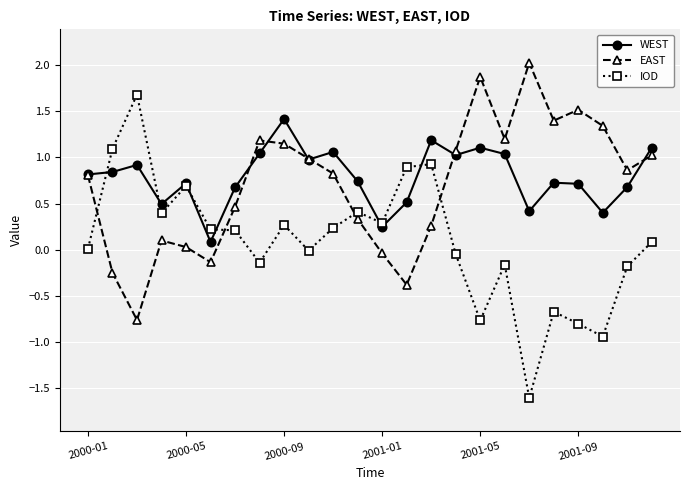

What is the maximum value for IOD?

1.7